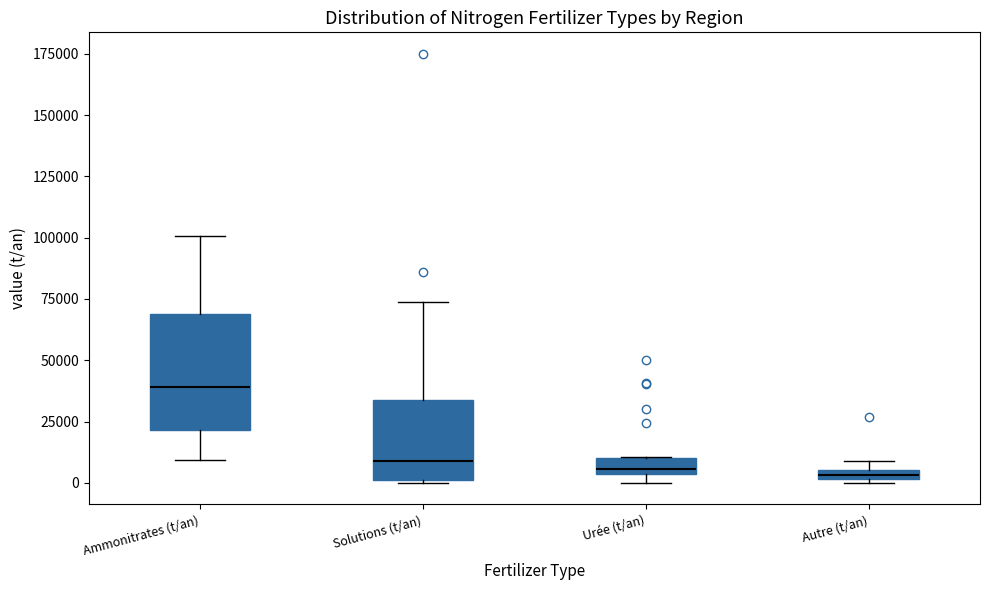

Which box's median line is the highest?

Ammonitrates (t/an)